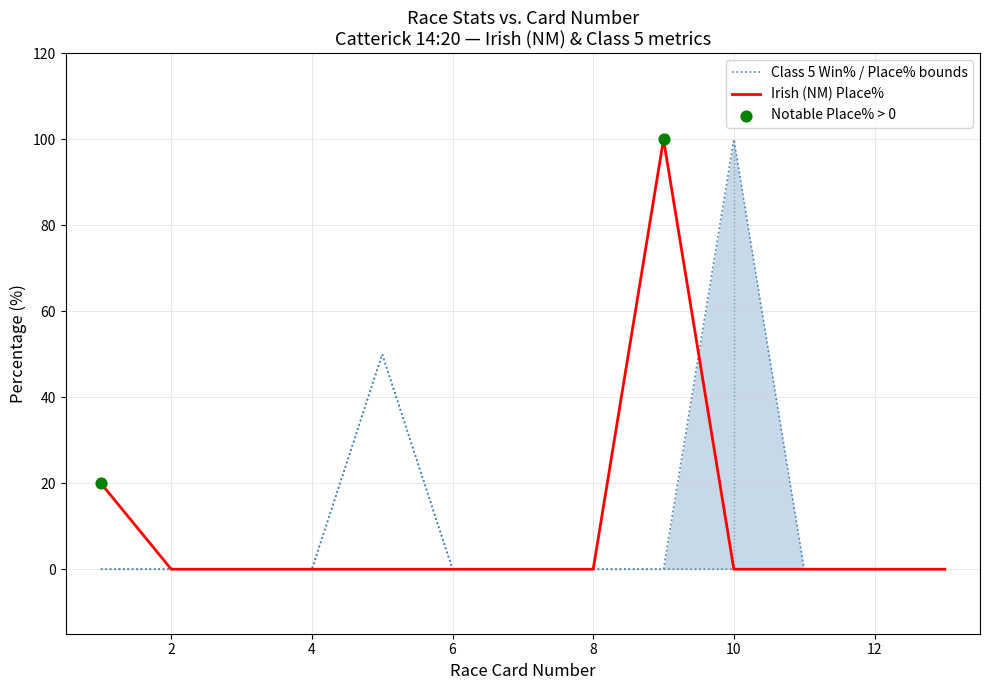

Which series has the widest spread of Y values?

Irish (NM) Place%